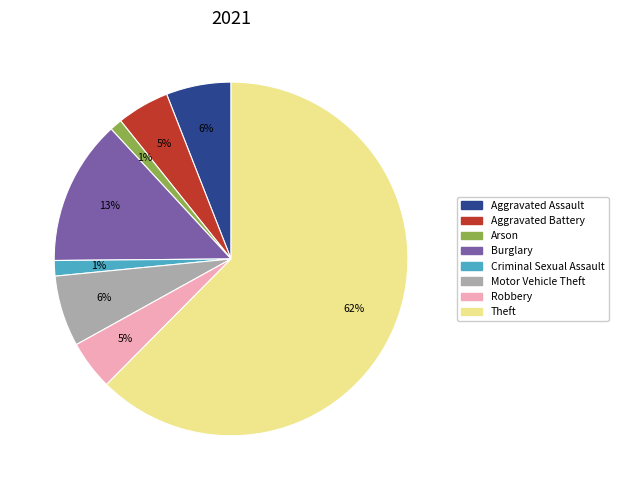

To the nearest percent, what is the average slice percentage?

12%